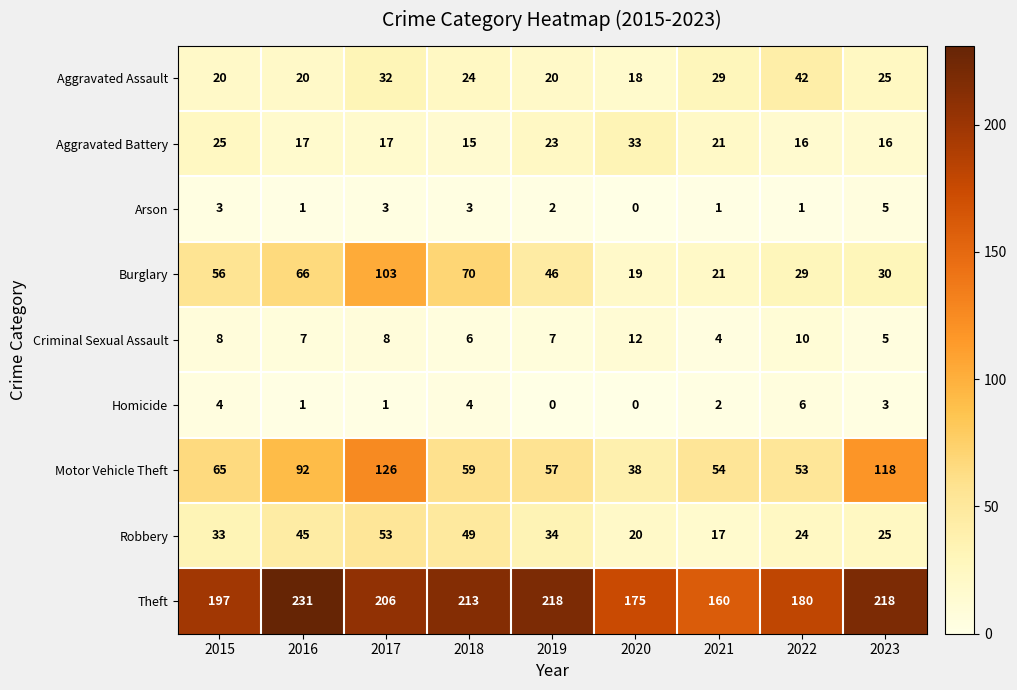

The Aggravated Battery series shows 33 at 2020. True or false?

True